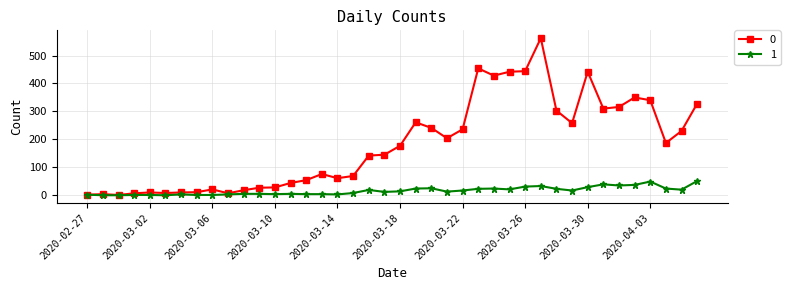

What are all the series names shown in the legend?

0, 1